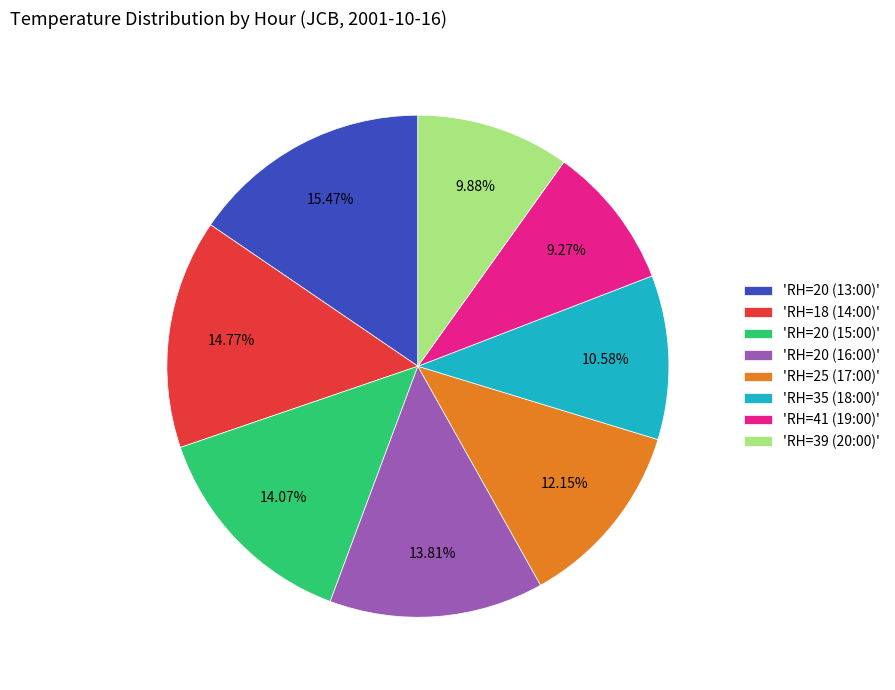

To the nearest percent, what is the difference between the largest and smallest slice percentages?

6%